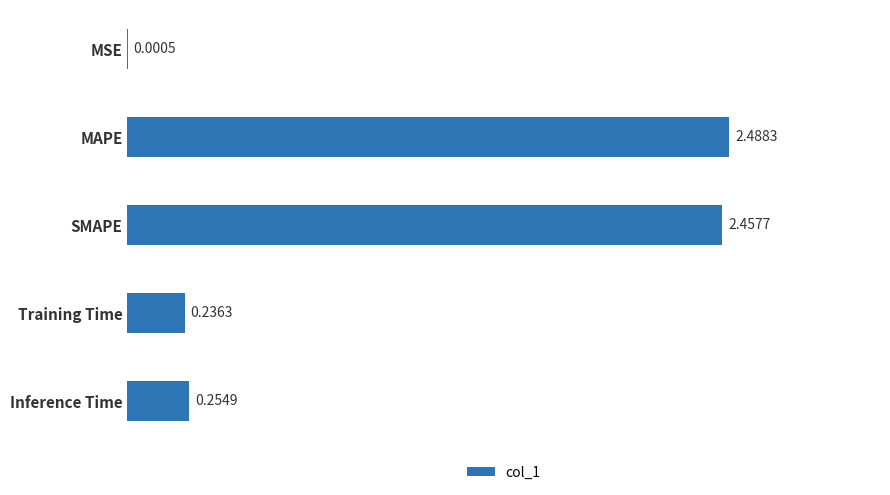

Where is the data nearest to the value 1?

Inference Time